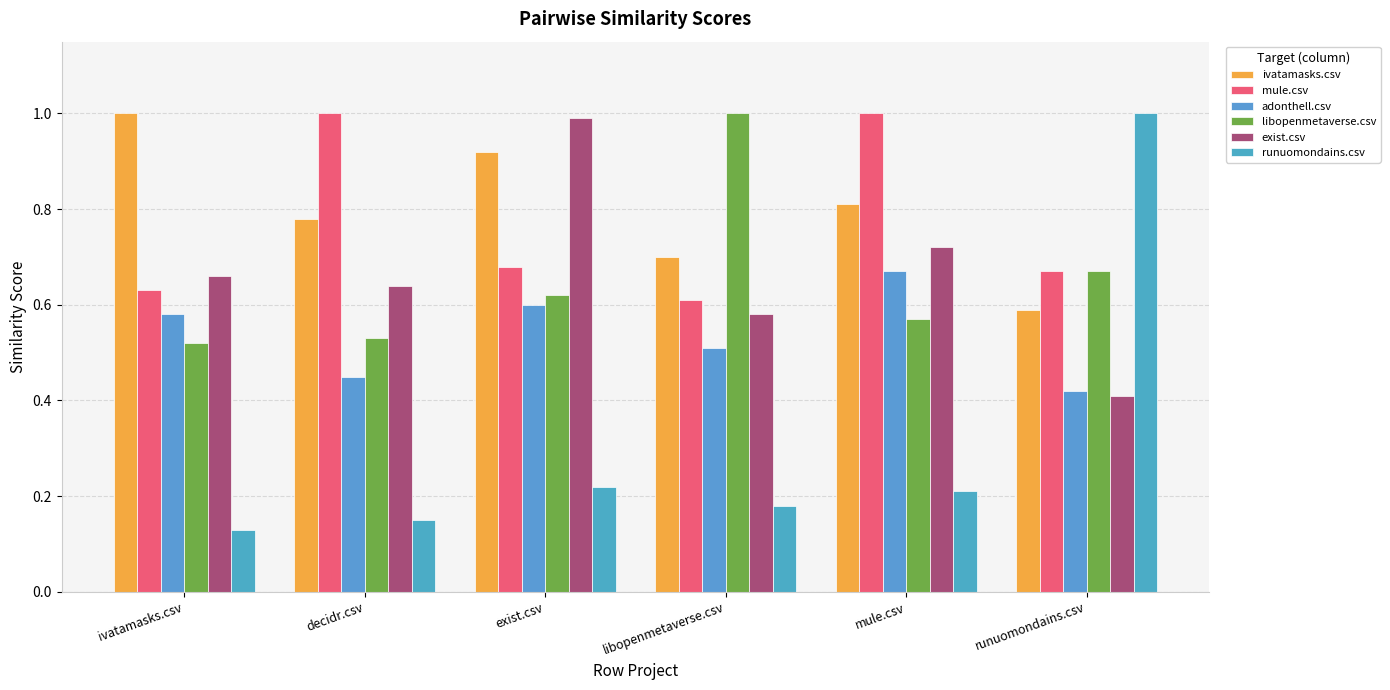

Is the value of libopenmetaverse.csv at decidr.csv greater than the value of adonthell.csv at ivatamasks.csv?

No